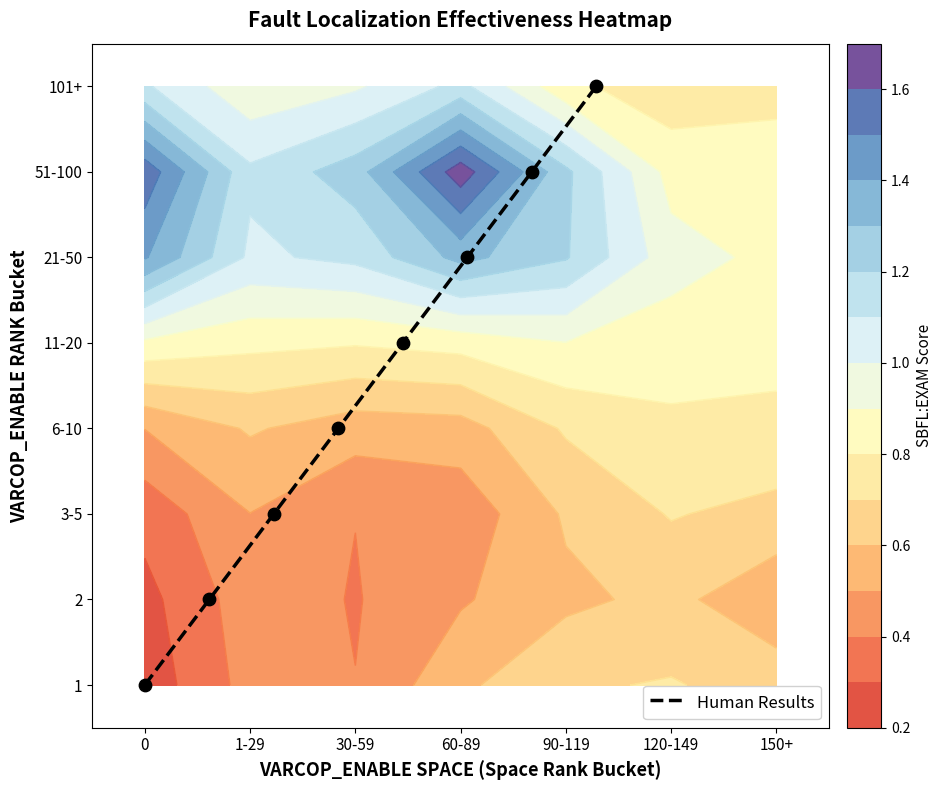

Count the values in the range 2 to 6.

5